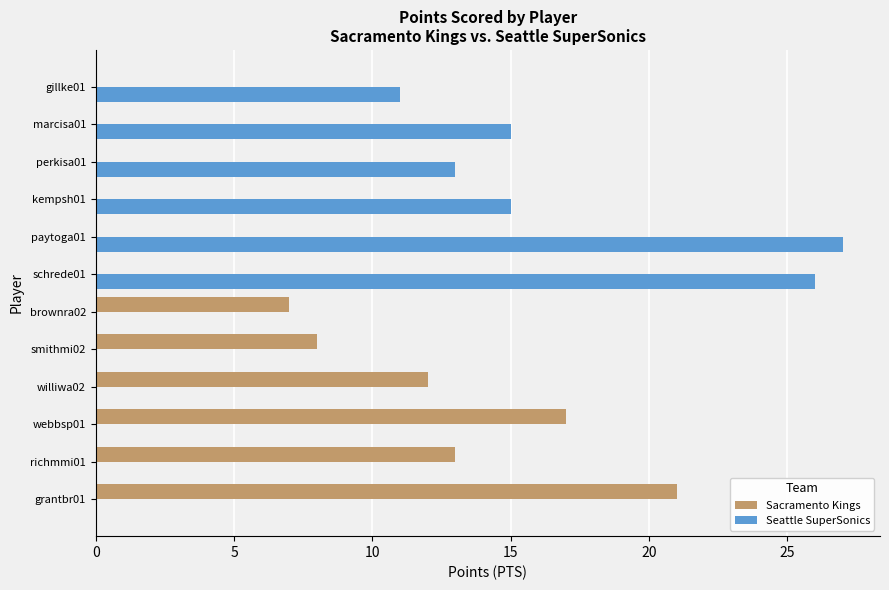

True or false: Seattle SuperSonics has a value of 23 at perkisa01.

False